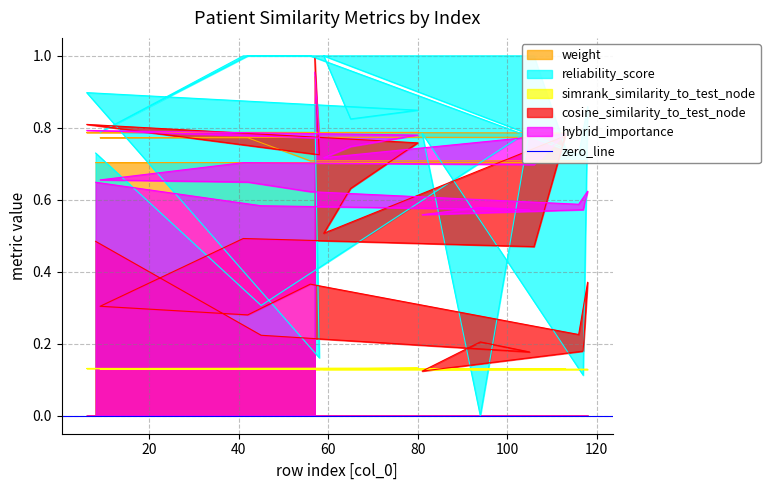

Which series changed the most between 80 and 105?

cosine_similarity_to_test_node